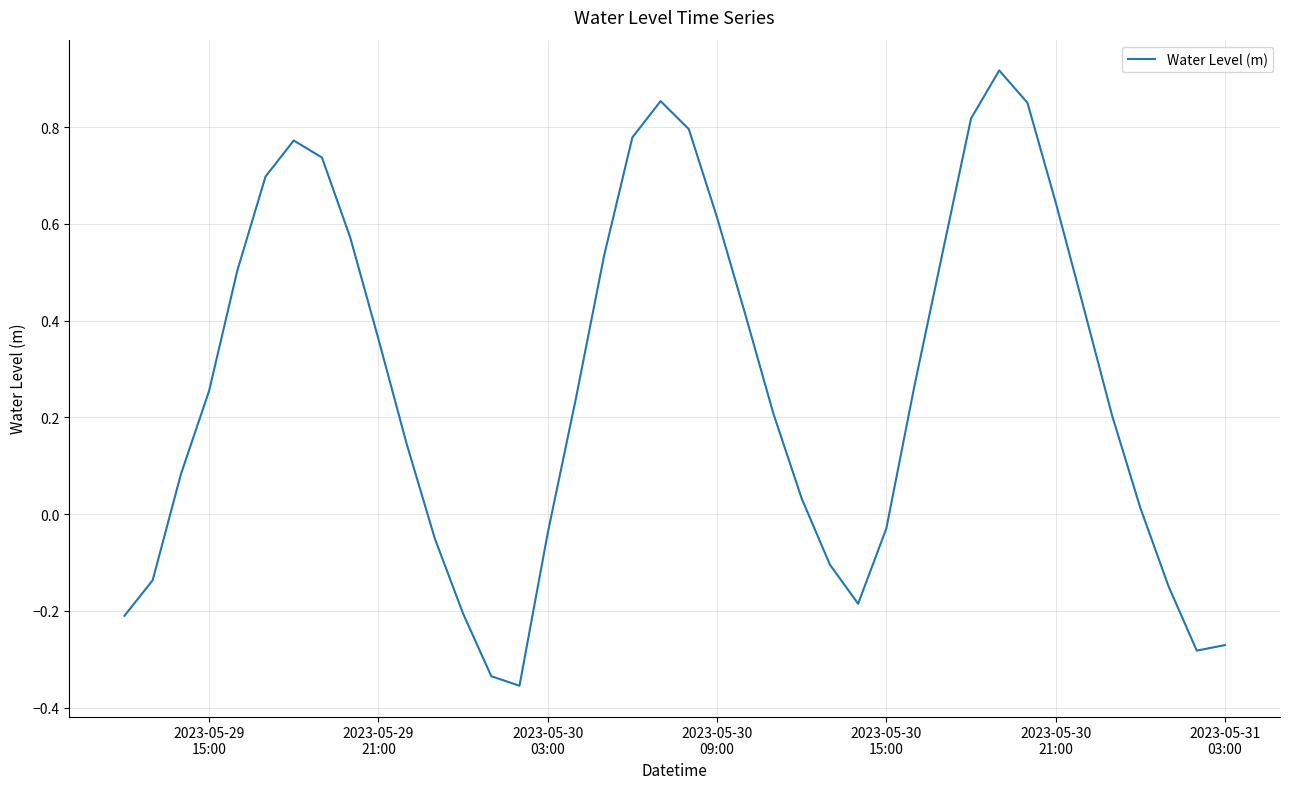

Does the chart display data point markers on the line(s)?

No